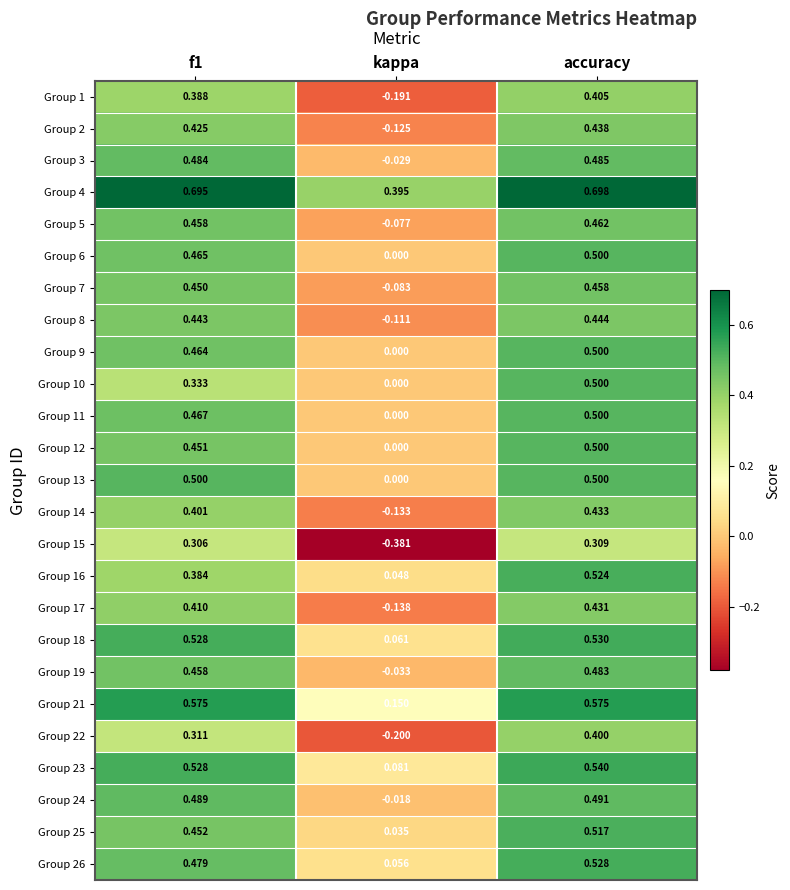

How many data points in Group 1 are above 0?

2